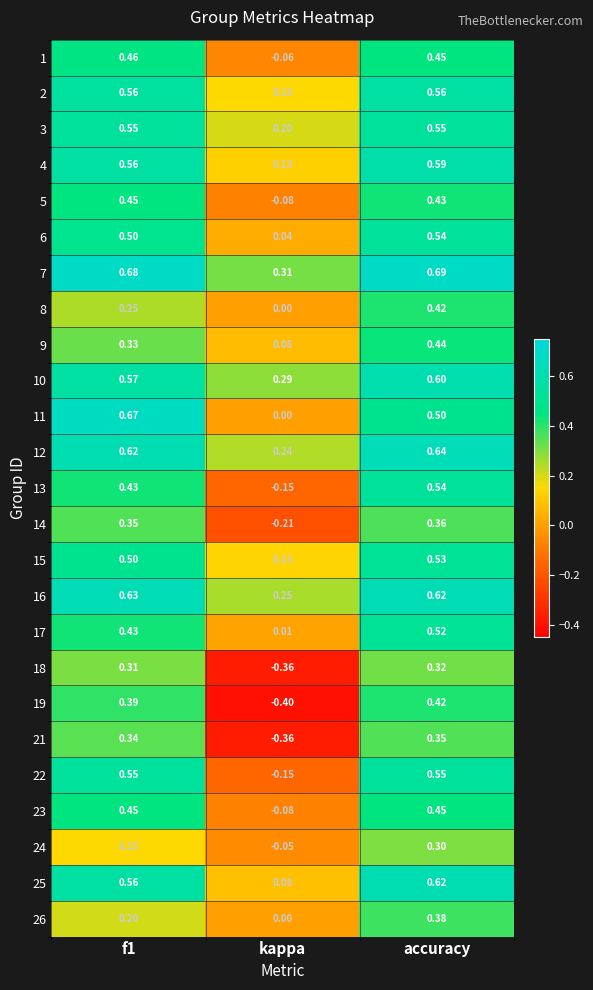

How many values in the 13 series are below 0?

1